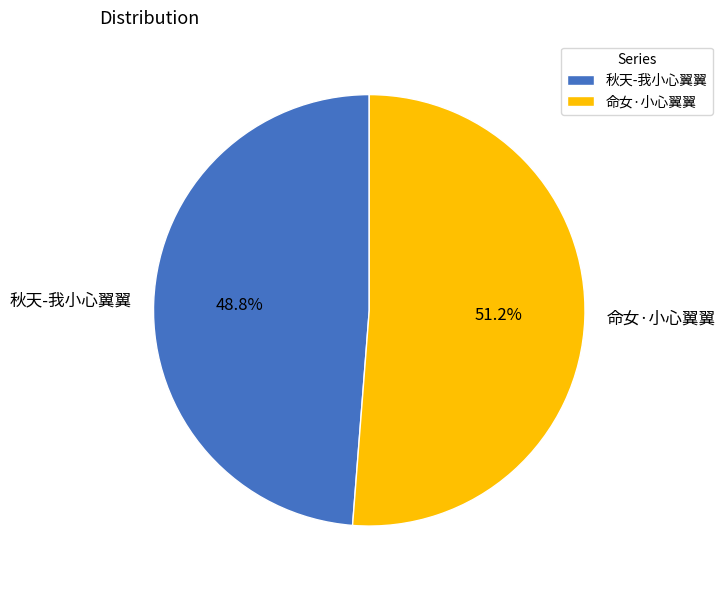

How much of the chart is everything except 秋天-我小心翼翼?

51.2%